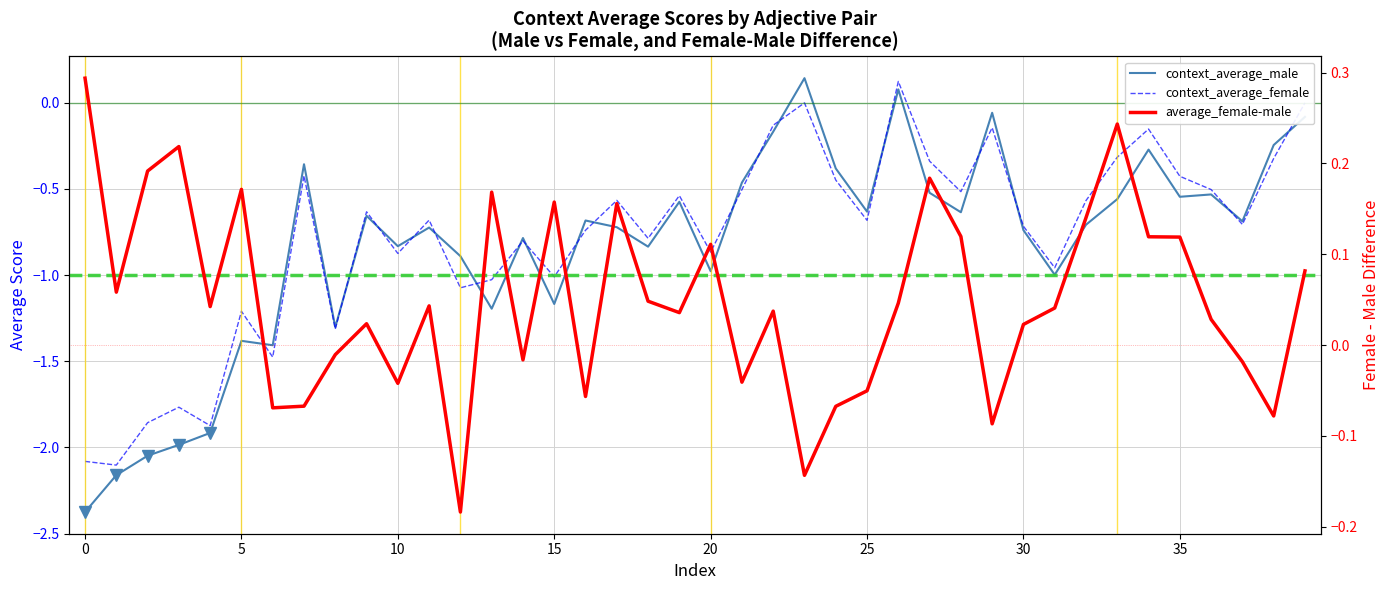

Which series ends up on top after the final intersection of average_female-male and context_average_male?

average_female-male